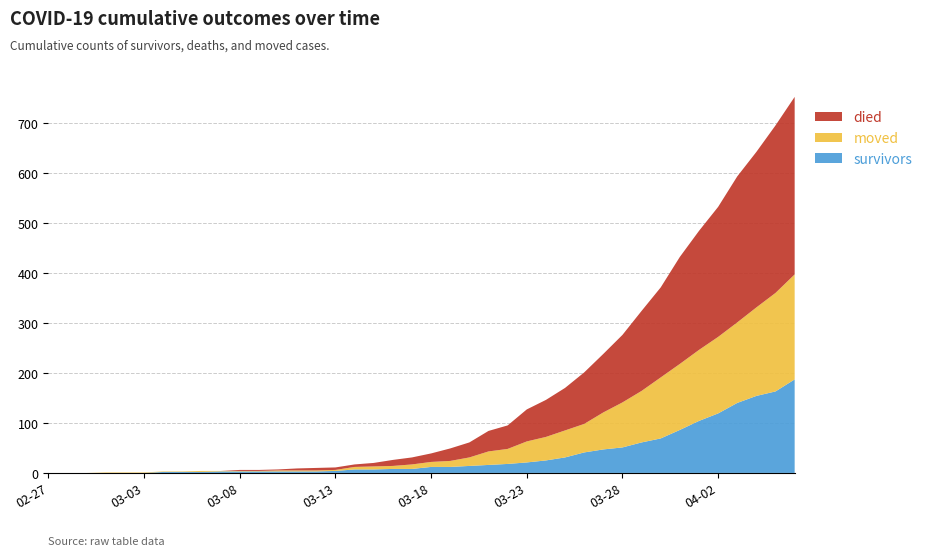

Reading left to right, transcribe all the data shown in this chart.

survivors: 0	0	0	0	0	0	2	2	2	3	3	3	3	3	3	4	7	7	8	8	12	12	14	16	18	21	25	31	41	47	51	61	69	86	104	119	140	154	163	187
died: 0	0	0	0	0	0	0	0	0	0	2	2	2	4	5	5	5	7	12	14	17	25	30	41	47	64	74	85	103	117	135	160	180	214	238	260	292	311	335	355
moved: 0	0	0	1	1	1	1	1	2	1	1	1	2	2	2	2	5	6	6	9	10	12	17	27	30	42	47	54	57	74	90	103	122	132	142	153	161	177	197	210